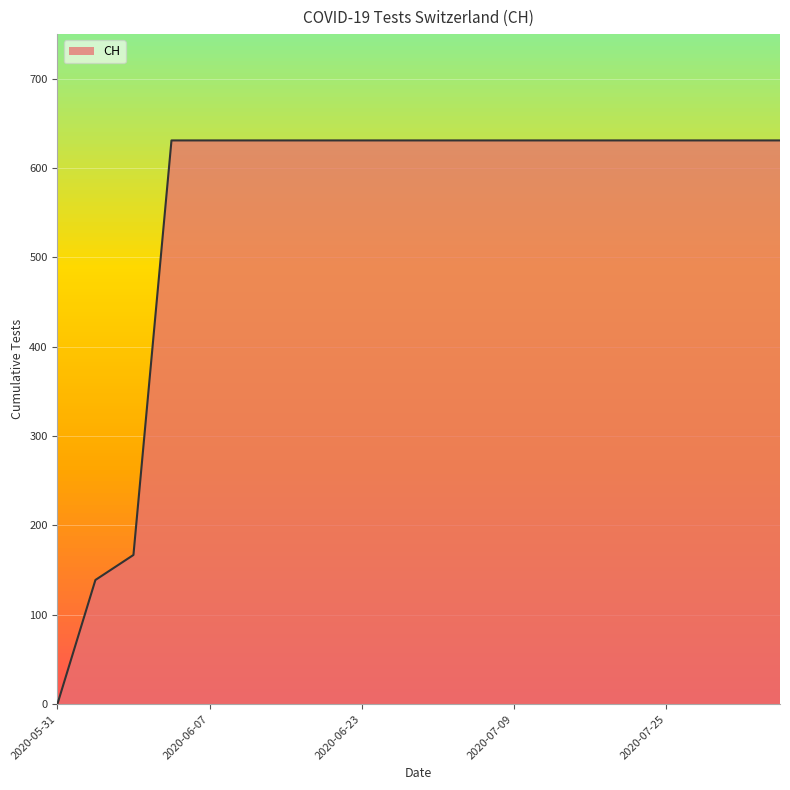

What is the maximum value shown in the chart?

631